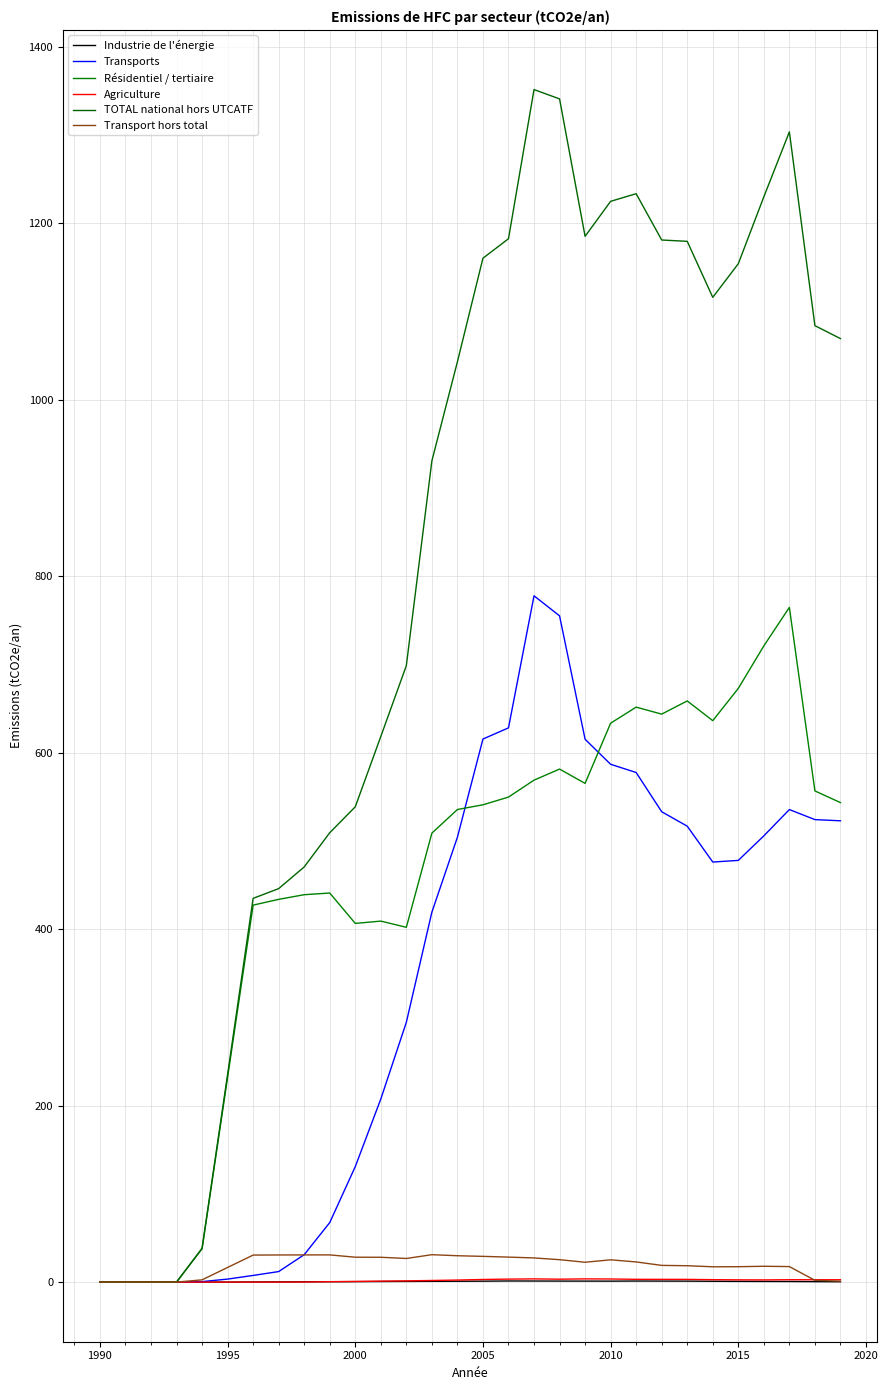

True or false: TOTAL national hors UTCATF and Transport hors total cross at least once.

False